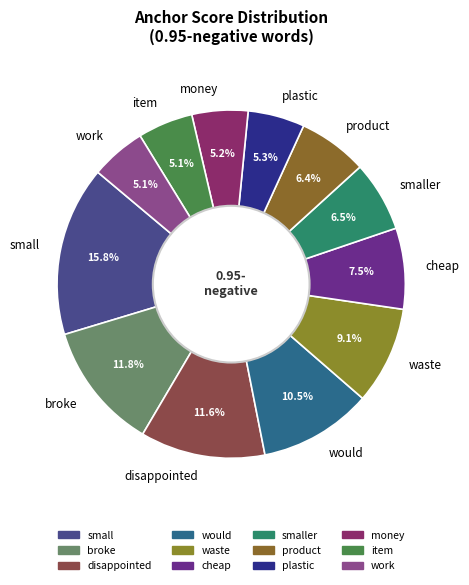

What is the largest slice in the pie chart?

small